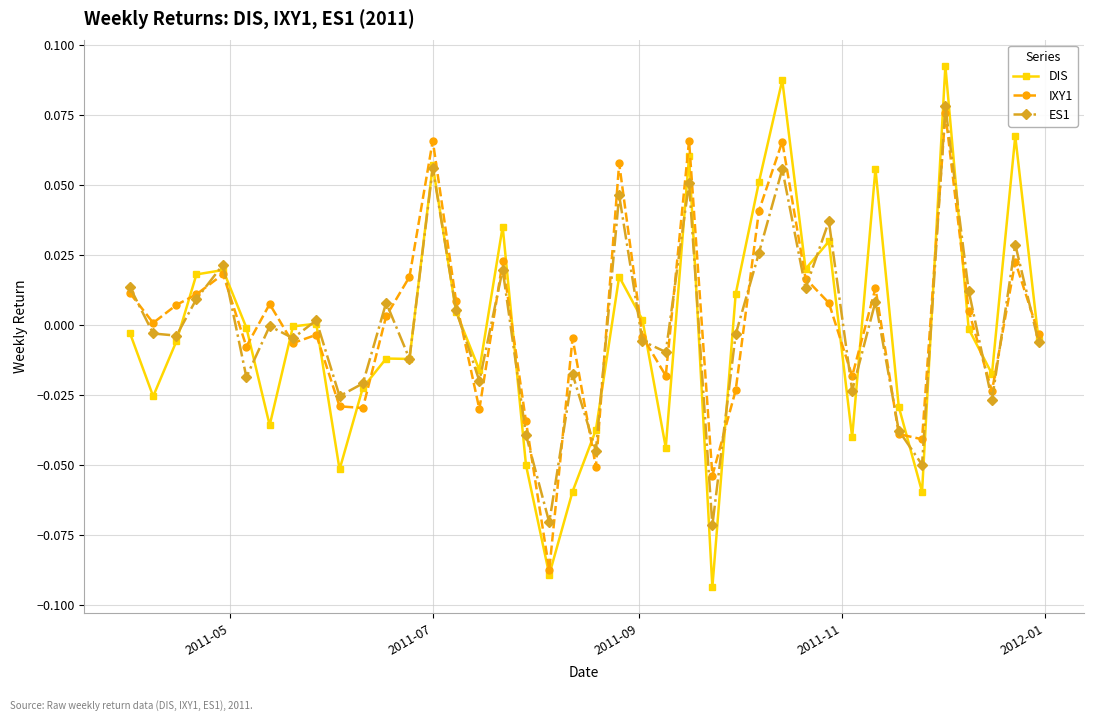

Which series has the widest spread of values?

DIS